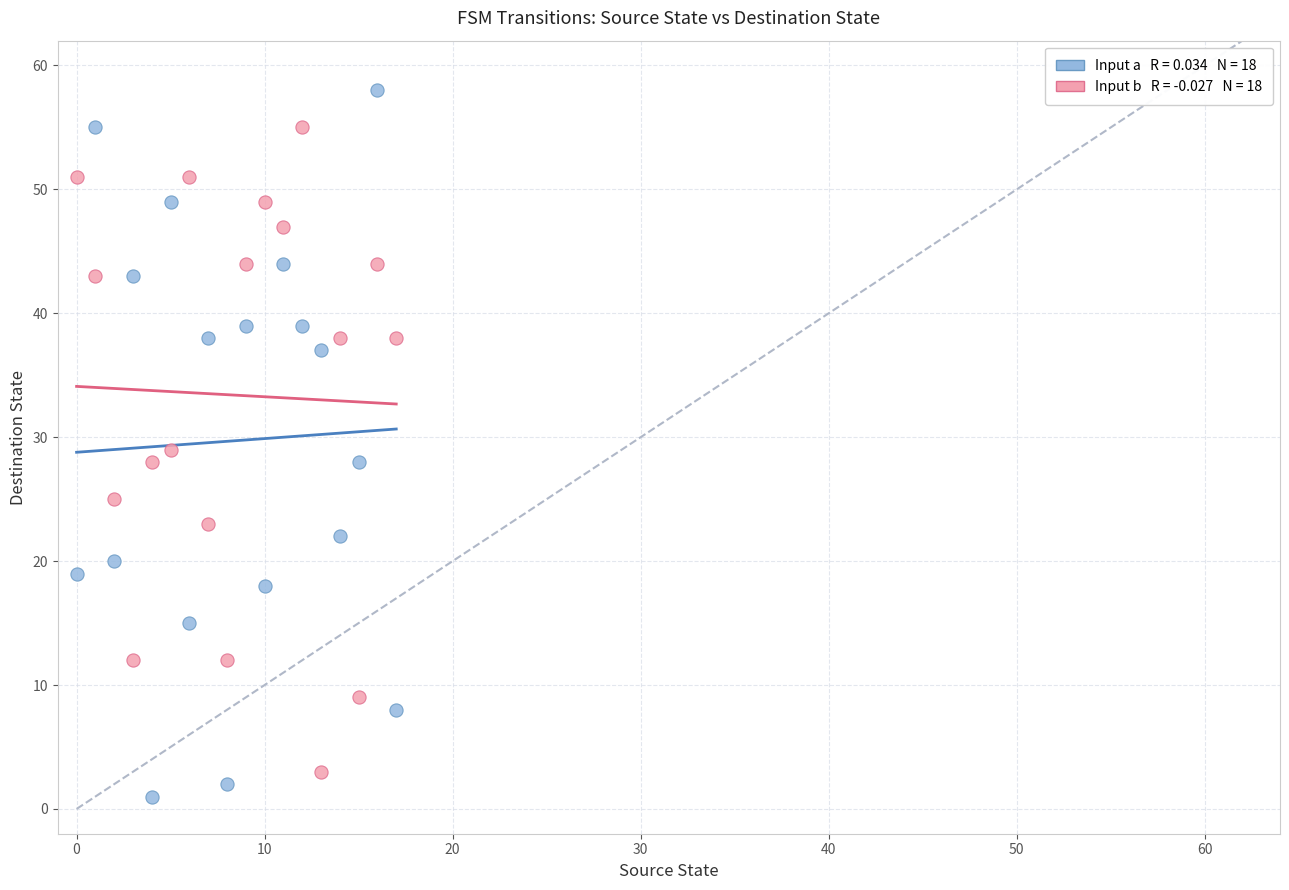

Across all data points, what is the range of Y values (max minus min)?

57